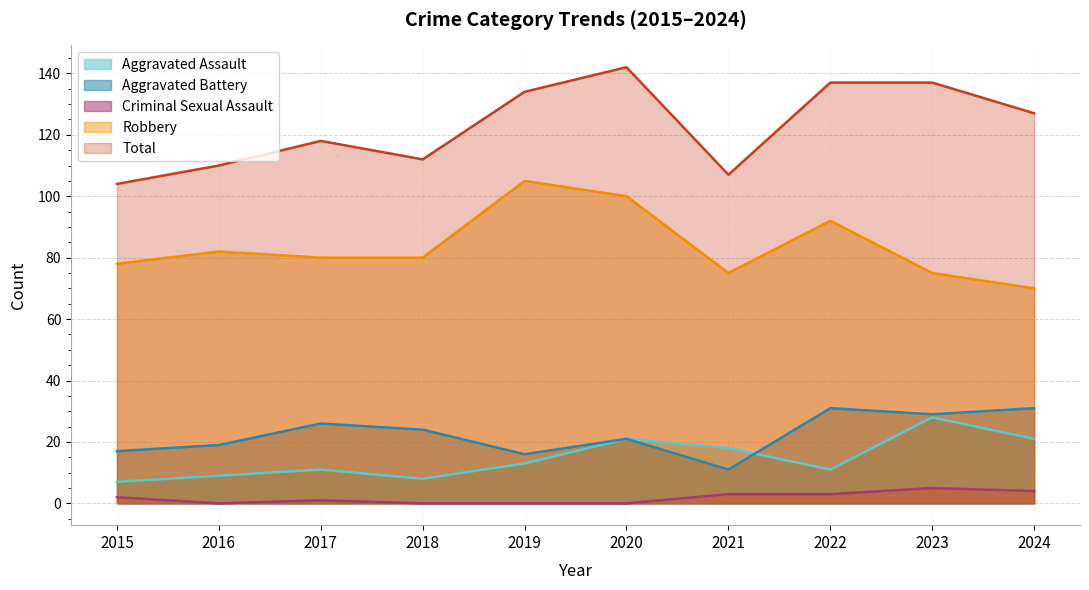

The Aggravated Battery series shows 19 at 2021. True or false?

False